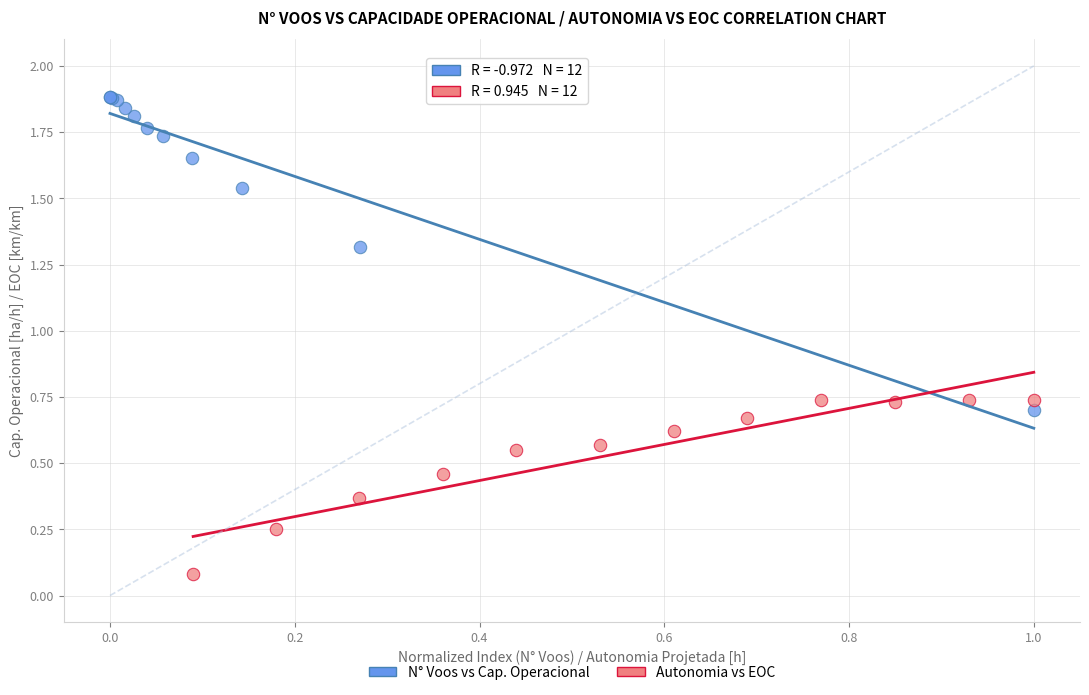

What are all the series names shown in the legend?

N° Voos vs Cap. Operacional, Autonomia vs EOC